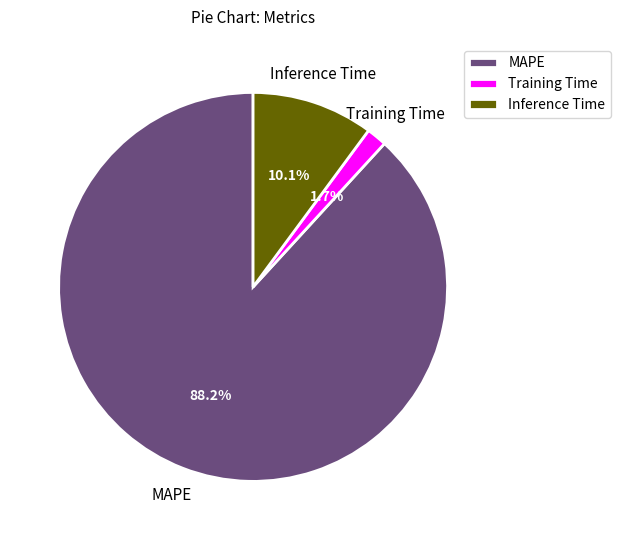

To the nearest percent, what percentage of the pie is Training Time?

2%